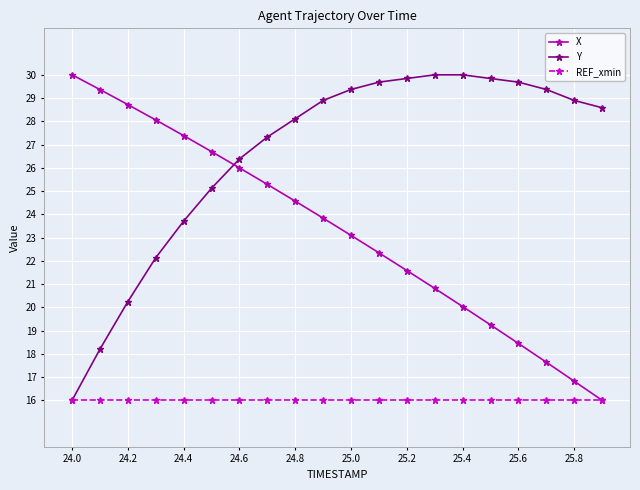

Which series has the largest total across all categories?

Y